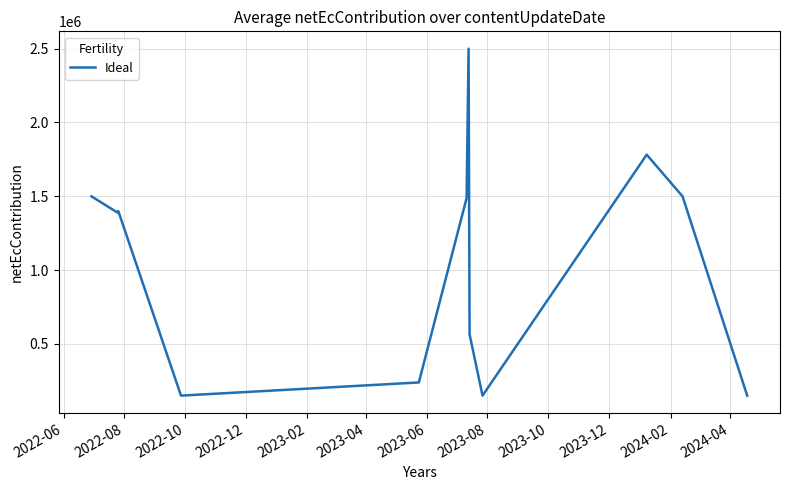

What is the maximum value shown in the chart?

2500000.0